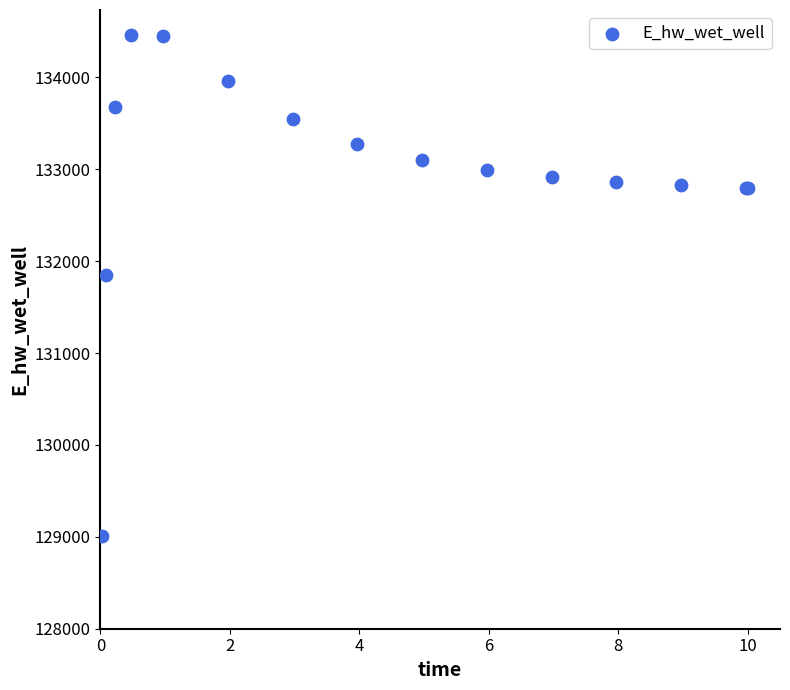

What Y value in the scatter plot is closest to 131734?

131852.3